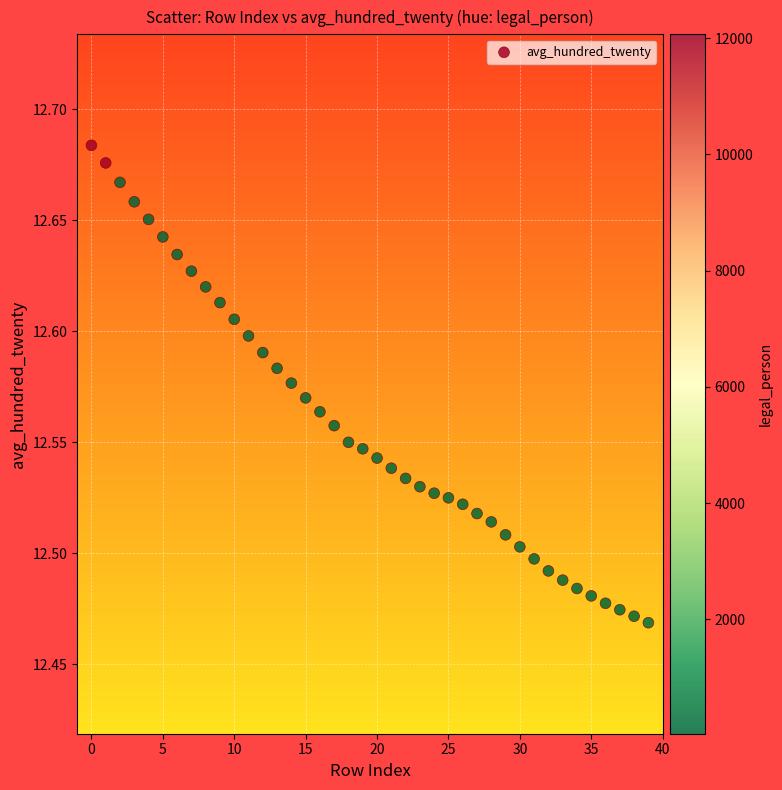

How many points are shown in the scatter plot?

40